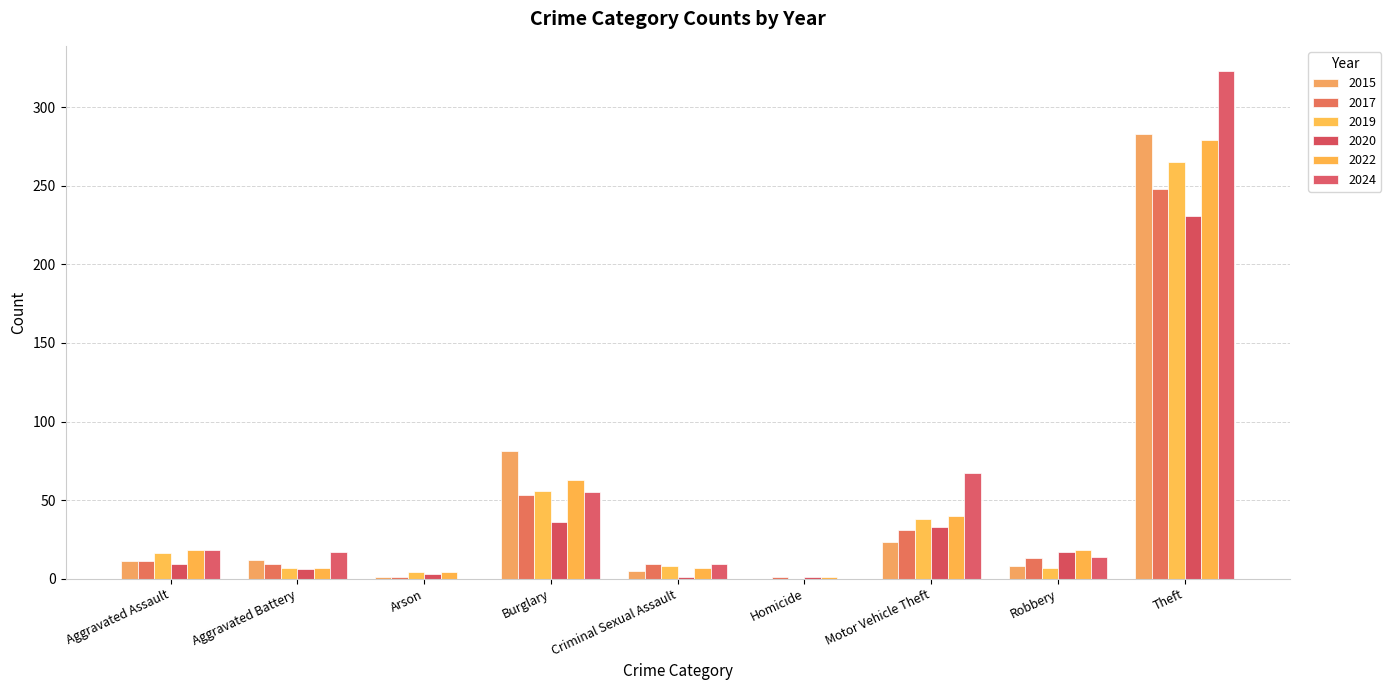

What position from the right is Criminal Sexual Assault?

5